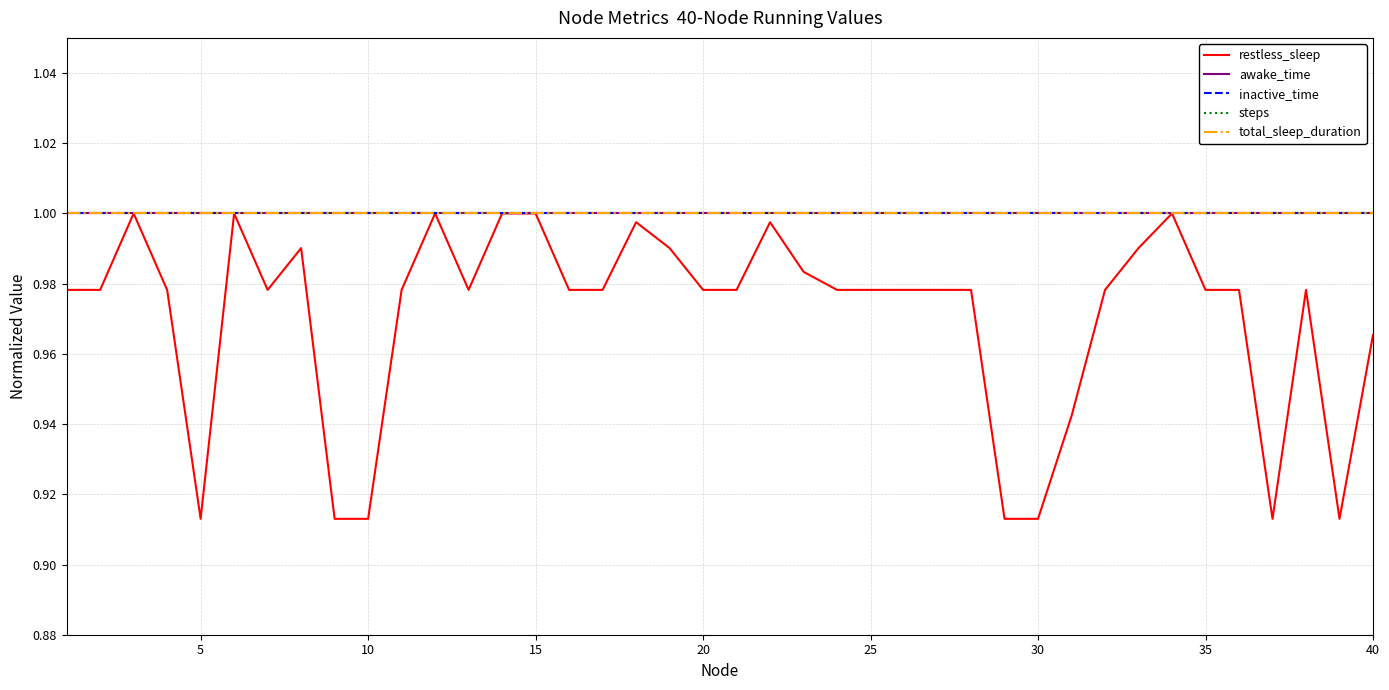

What is the value of the inactive_time point at the 13th from the left?

1.0